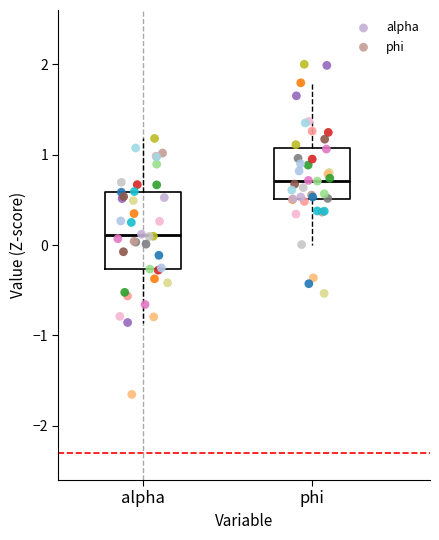

Which box's median line is the lowest?

alpha